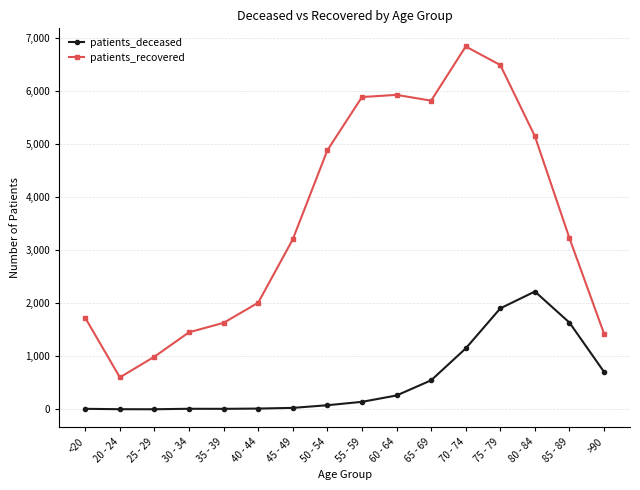

Which series changed the most between <20 and 20 - 24?

patients_recovered